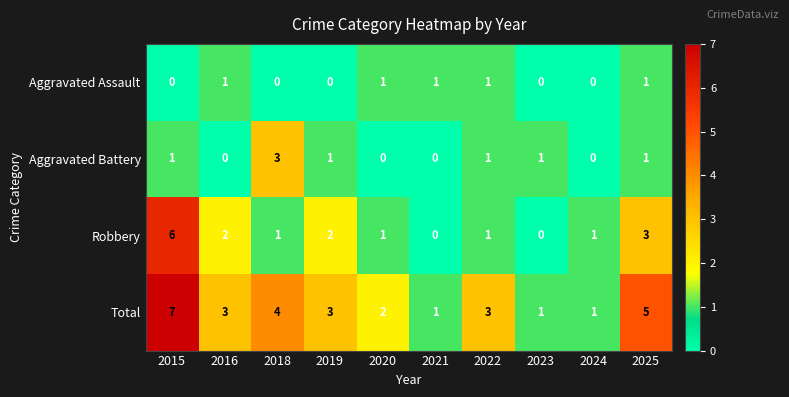

At how many categories does at least one series exceed 0?

10